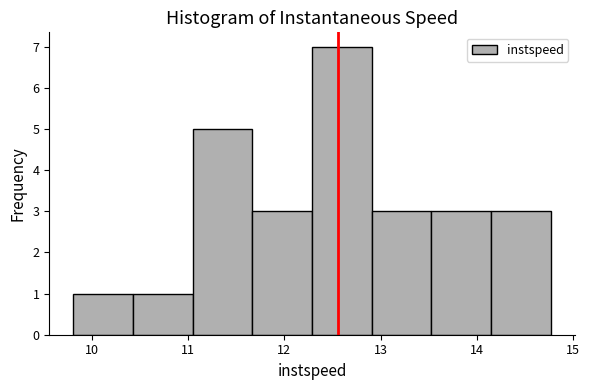

Reading left to right, list every bar in this chart as the range it spans on the x-axis followed by its height. Neither the bar edges nor the heights are printed on the chart, so give them approximately, as read against the axes.

9.8 to 10.4: 1
10.4 to 11.0: 1
11.0 to 11.7: 5
11.7 to 12.3: 3
12.3 to 12.9: 7
12.9 to 13.5: 3
13.5 to 14.2: 3
14.2 to 14.8: 3